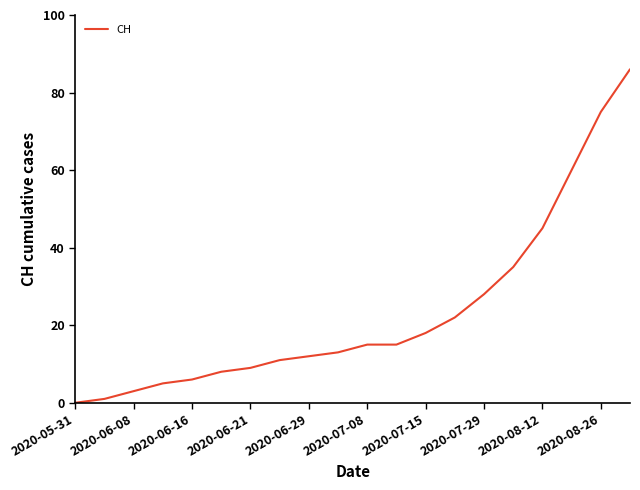

What is the greatest value displayed?

86